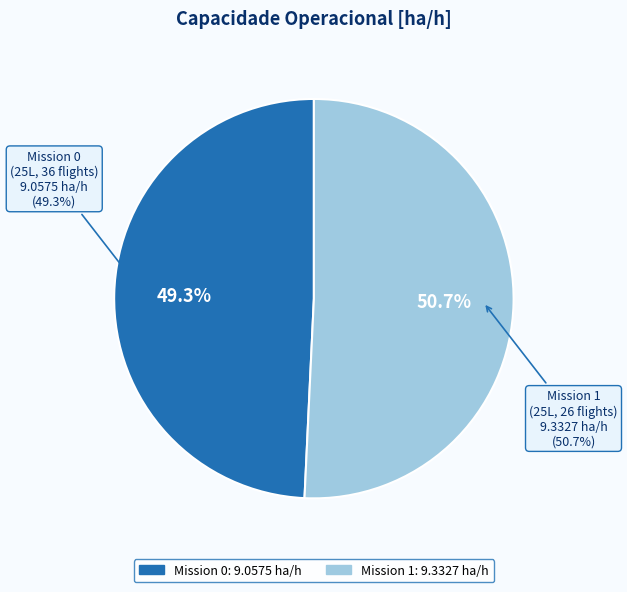

What is the total percentage of 0 and 1?

100.0%